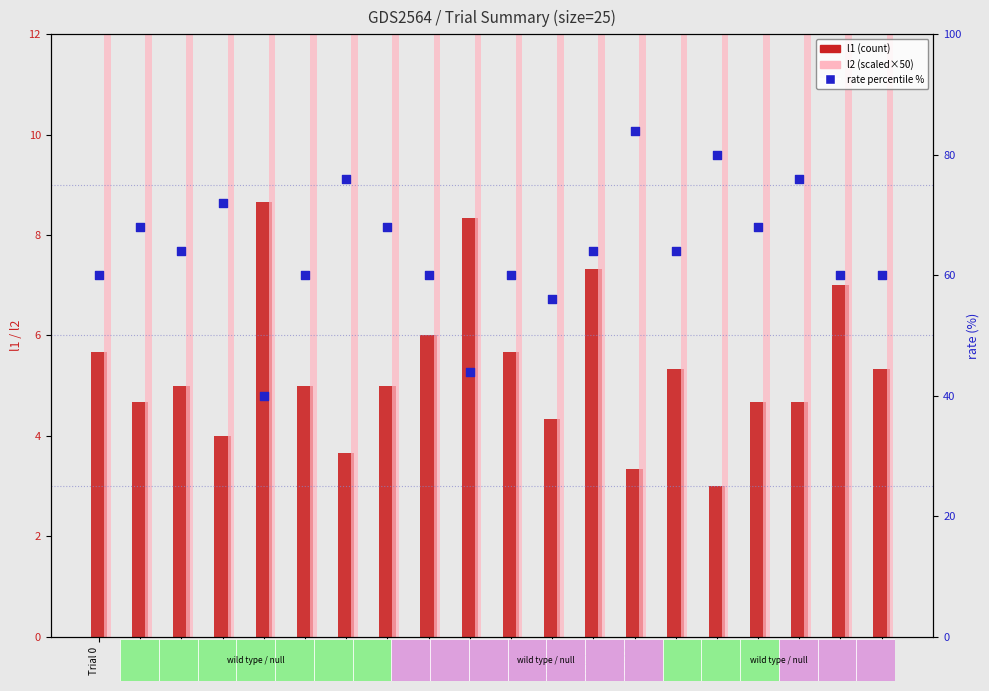

Which series has the largest total across all categories?

l2 (scaled)